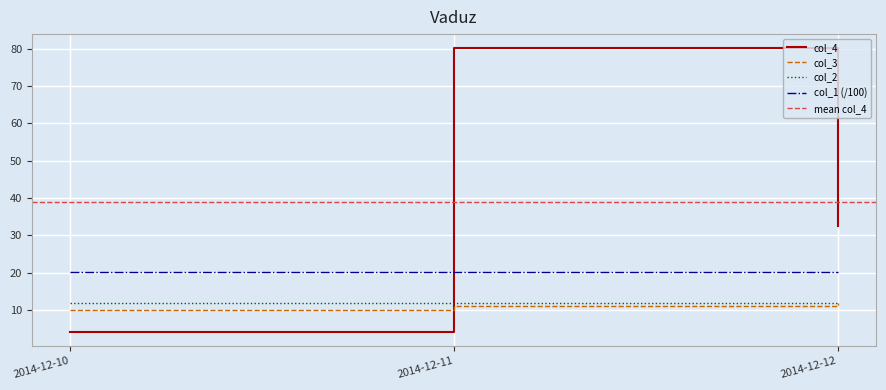

Which series changed the most between 2014-12-10 and 2014-12-12?

col_4